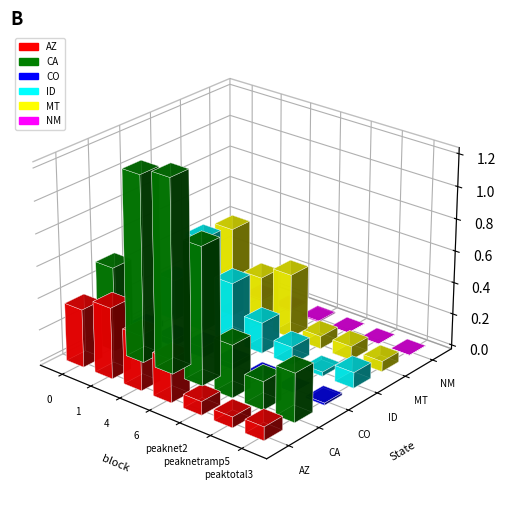

Rank the series at 4 from highest to lowest value.

CA, ID, AZ, MT, CO, NM